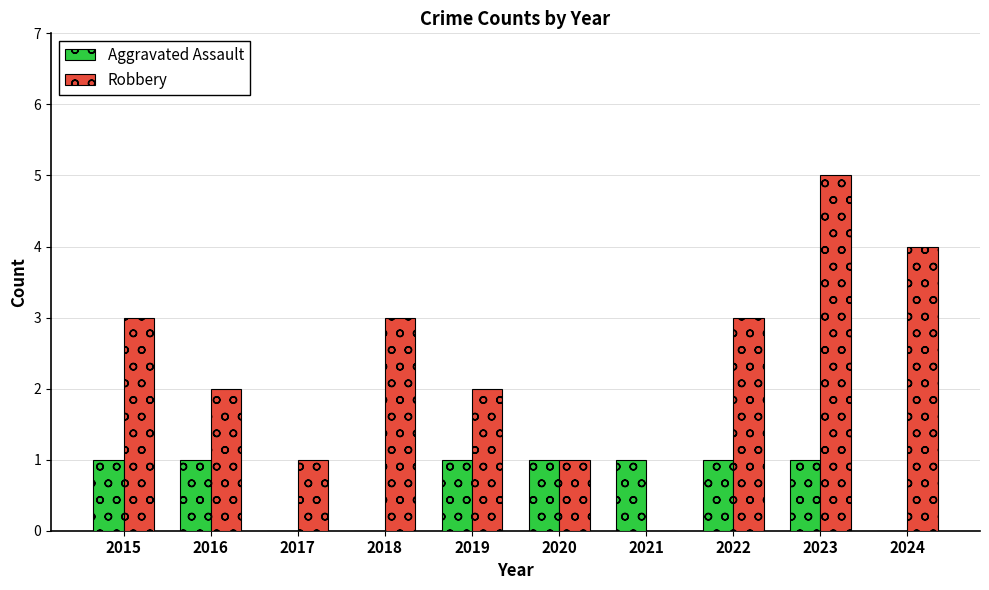

What is the total value across all series at 2022?

4